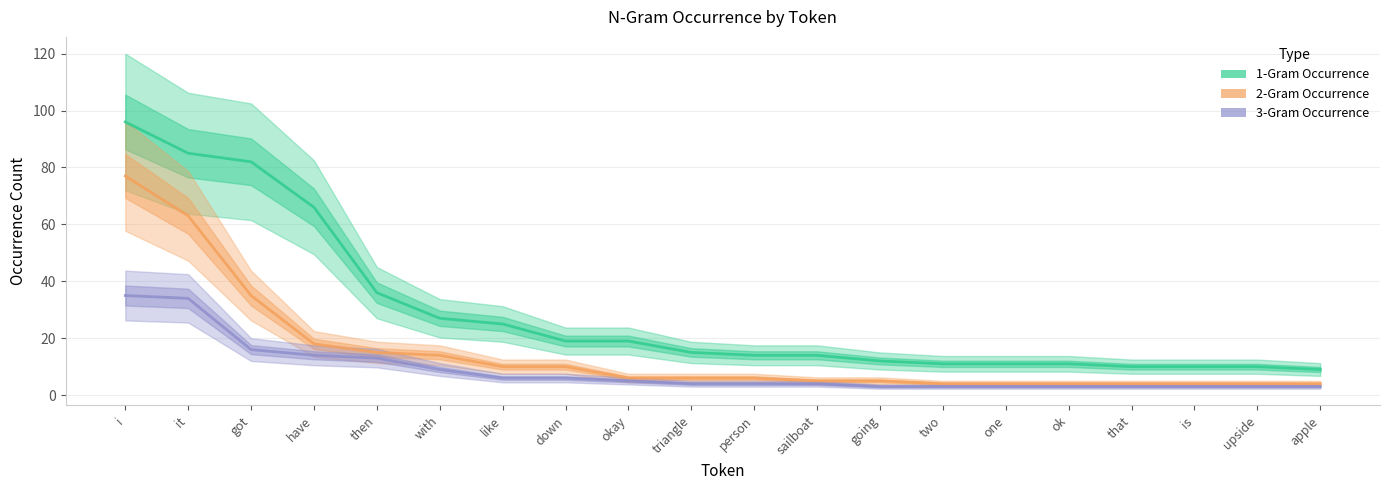

What is the approximate value of 2-Gram Occurrence at got, to the nearest 10?

40